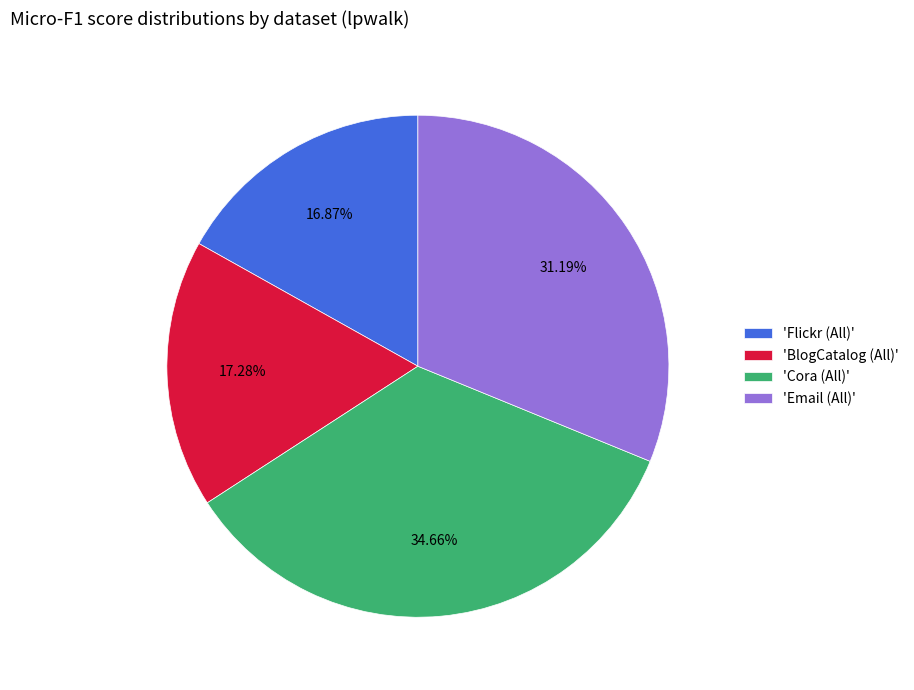

Combined, do 'Flickr (All)' and 'Cora (All)' account for over 50%?

Yes